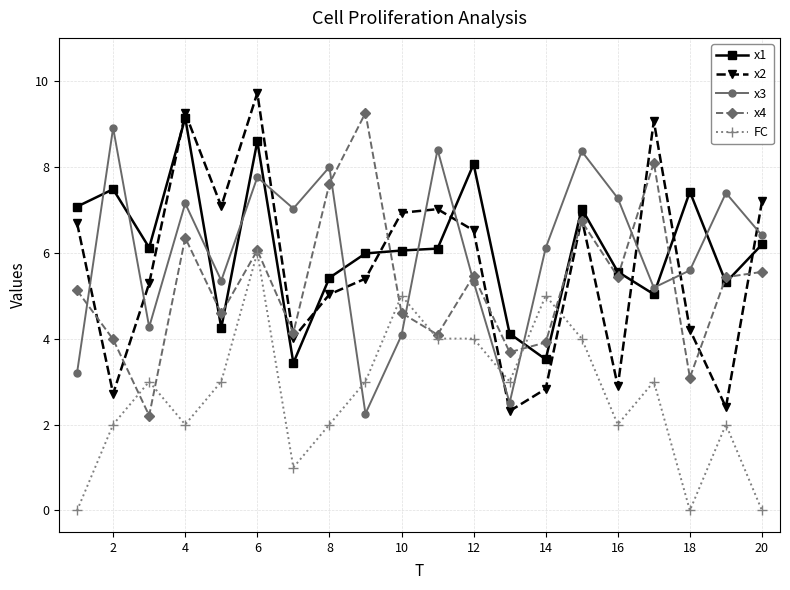

After their last crossing, which series has the higher values: x3 or x2?

x2